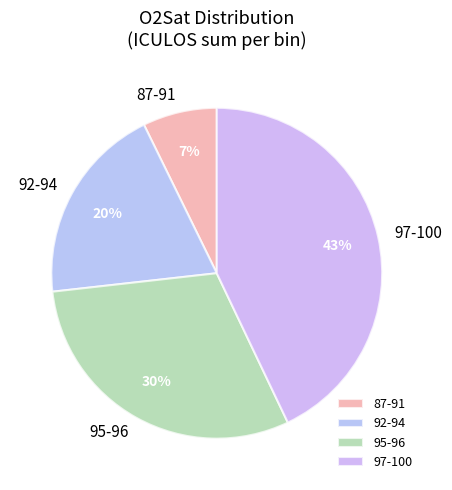

To the nearest percent, what is the difference between the 92-94 and 97-100 slice percentages?

23%